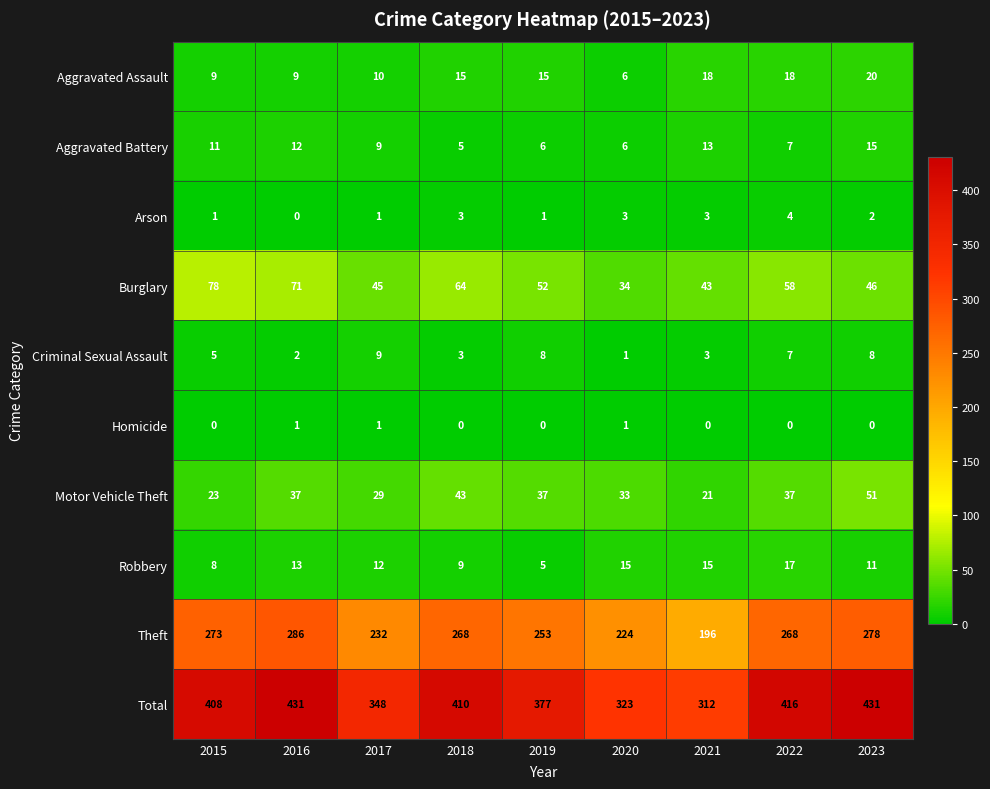

Which series has the widest spread of values?

Total